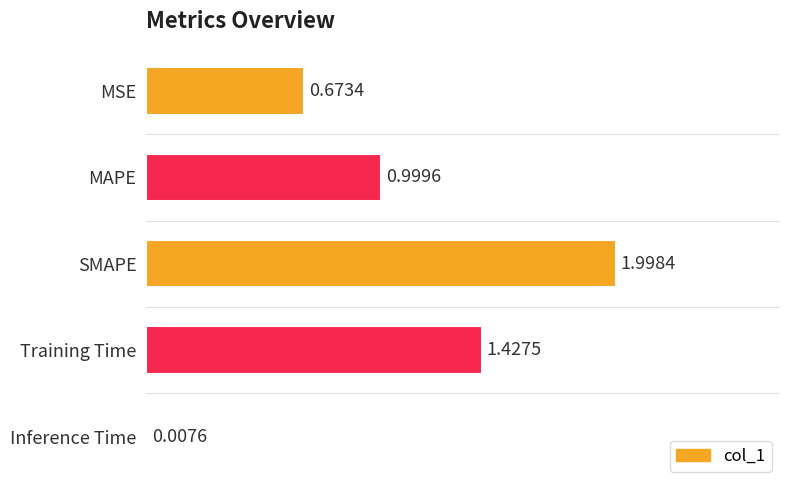

How many series are shown in this chart?

1